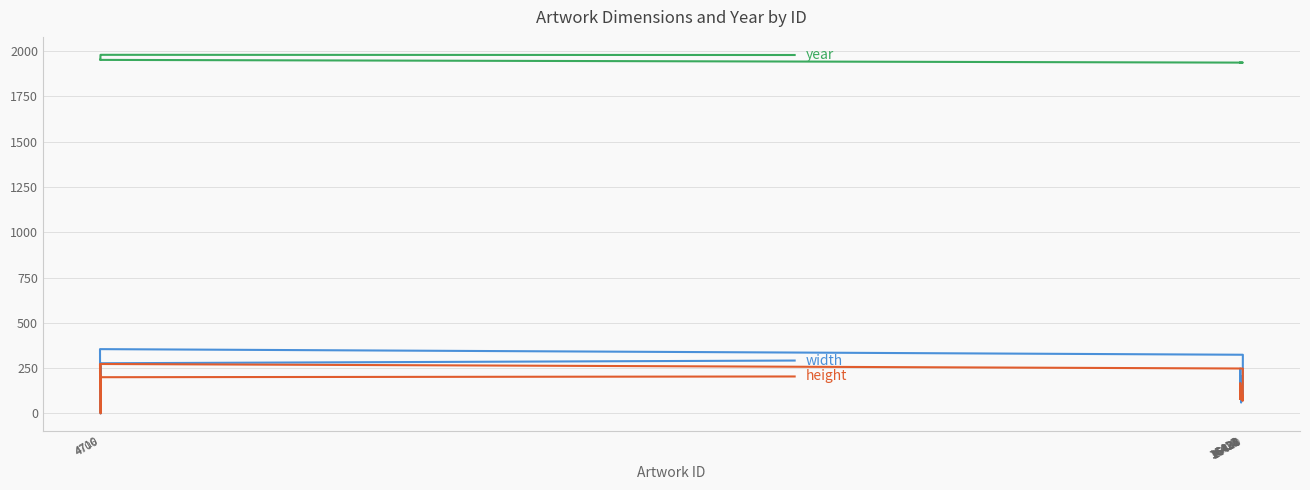

Count the number of data series in this chart.

3